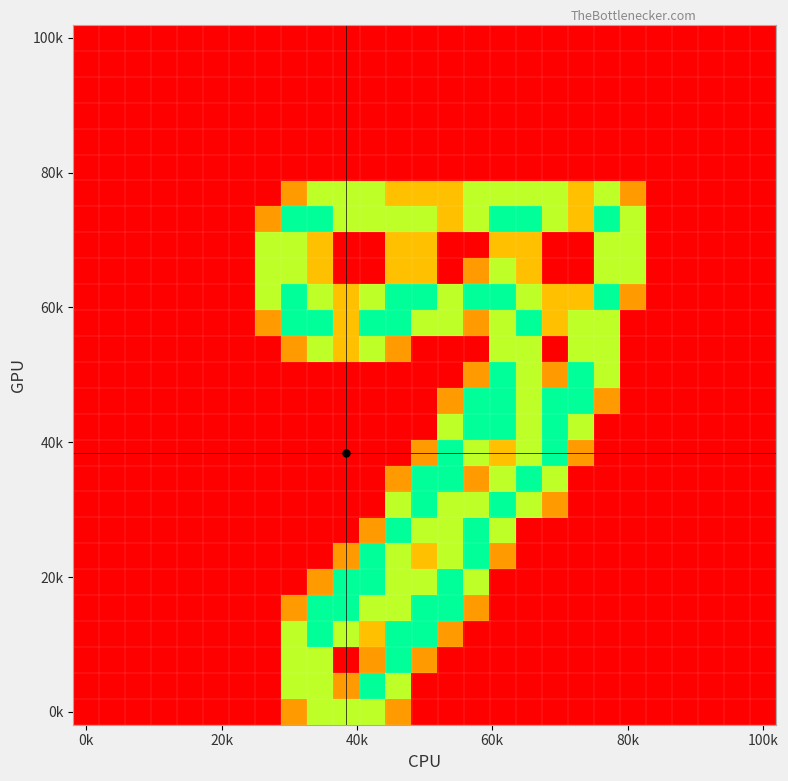

At which category is the sum across all series the highest?

12